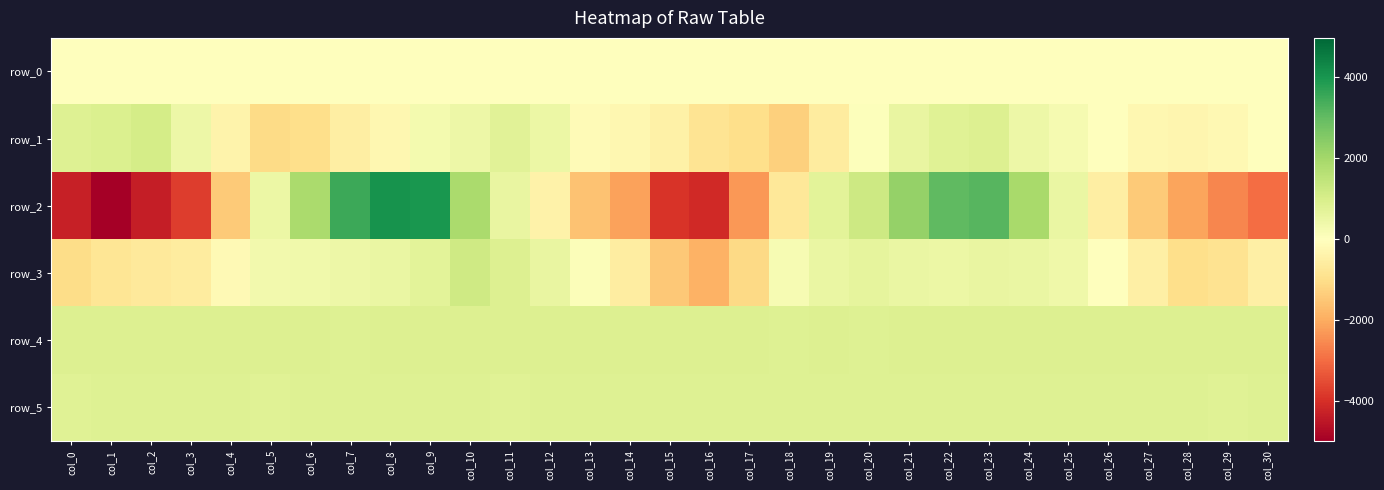

What is the maximum value shown in the chart?

4079.0